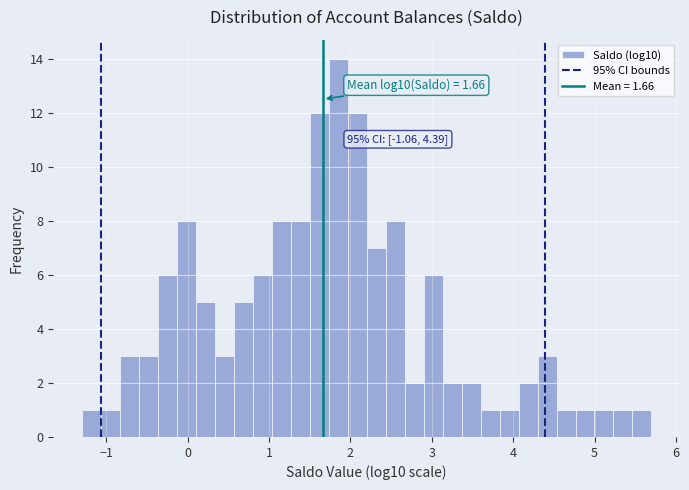

Around what value on the x-axis is the tallest bar? Give the approximate position of its centre, as read against the axis.

1.8